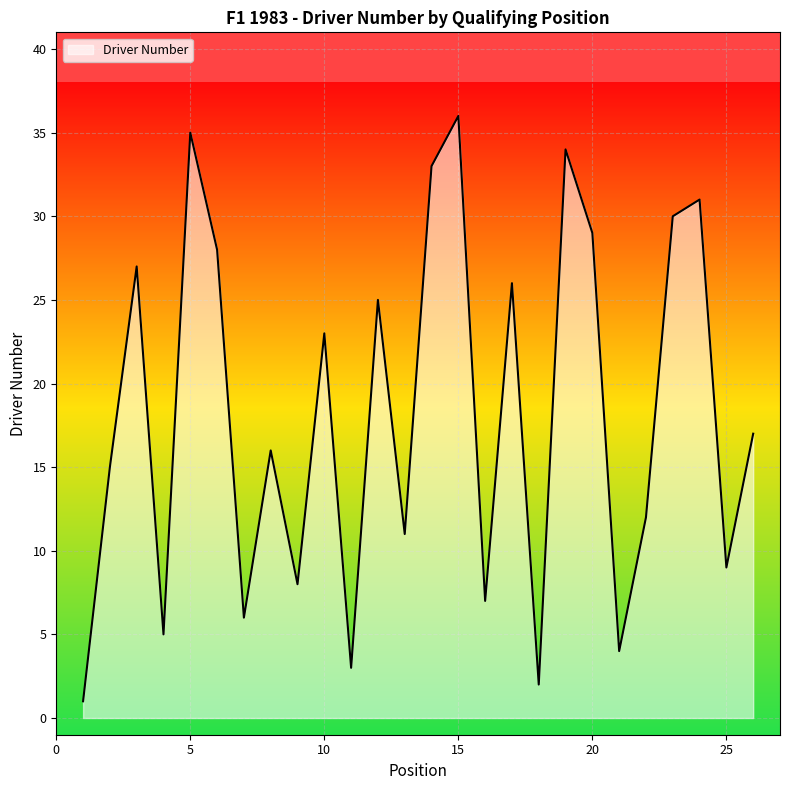

What is the greatest value displayed?

36